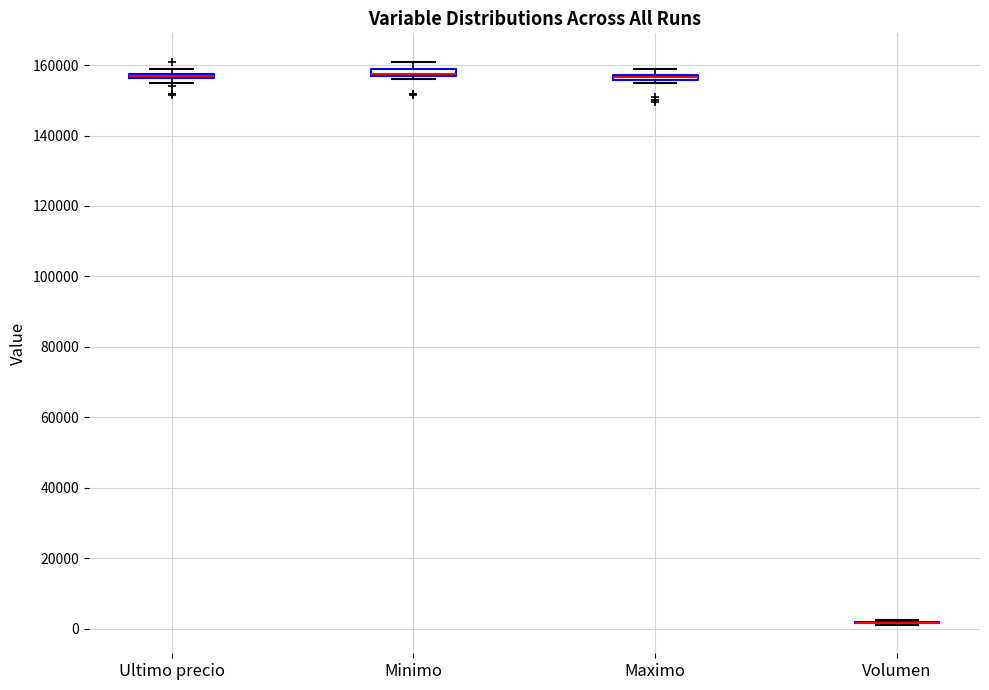

Where does the upper whisker of the box for Minimo end on the y-axis? The values are not printed on the chart, so give them approximately, as read against the axis.

162000